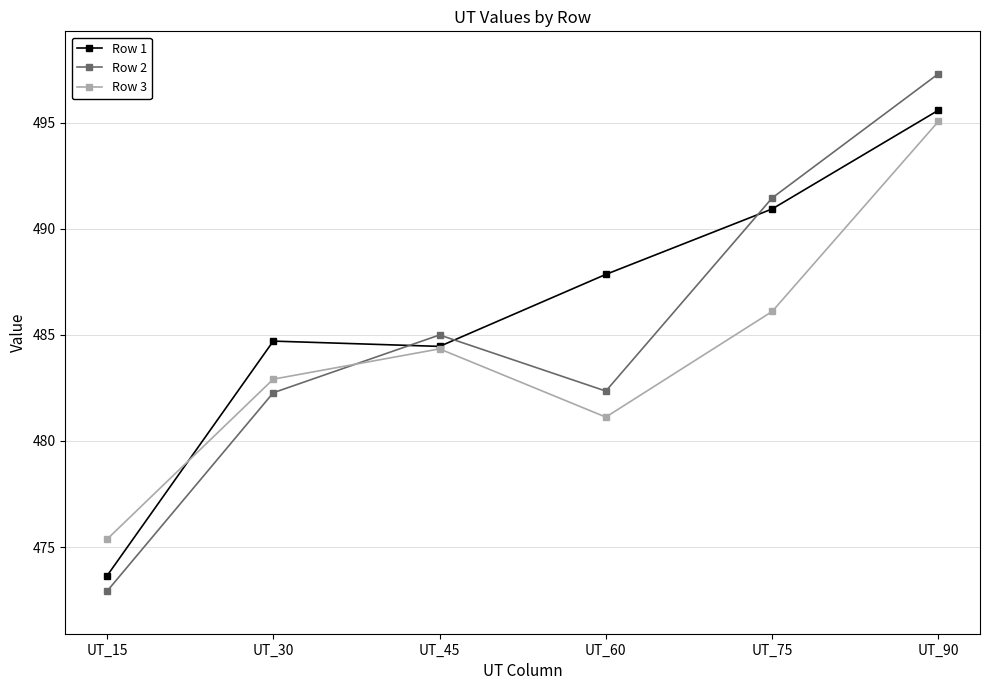

Which series ends up on top after the final intersection of Row 1 and Row 3?

Row 1